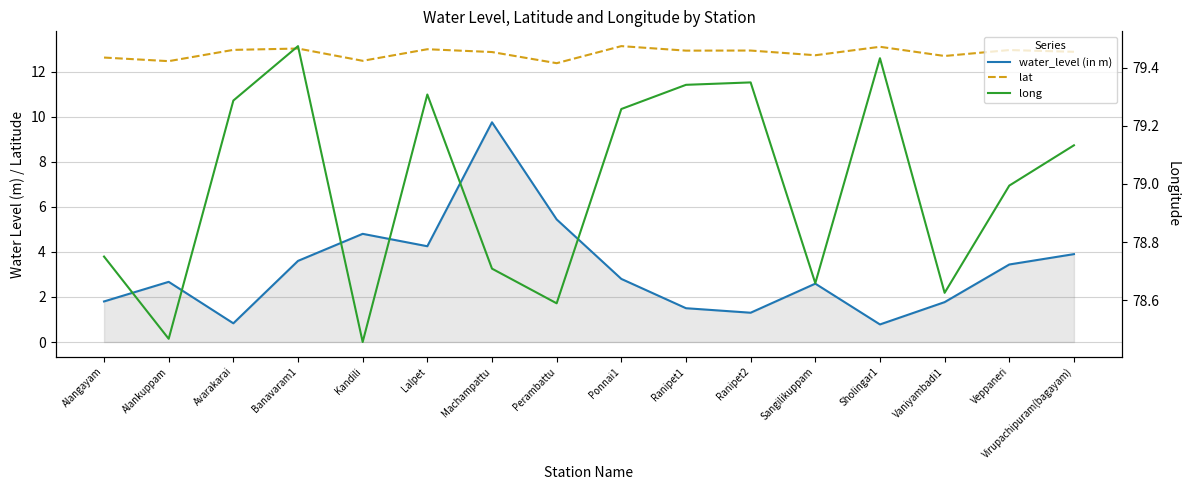

In long, how many points are lower than both neighbors (excluding endpoints)?

5